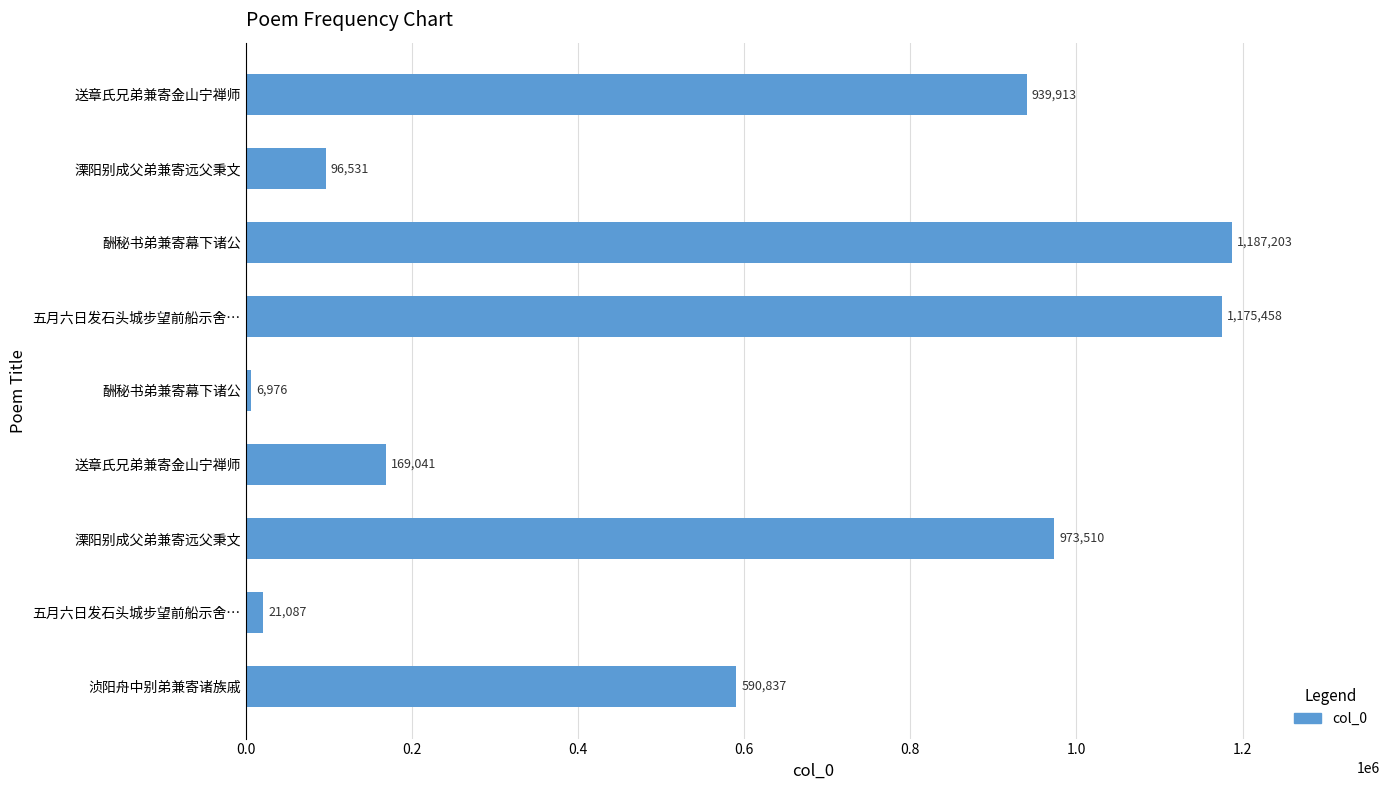

How many distinct data groups are displayed?

1